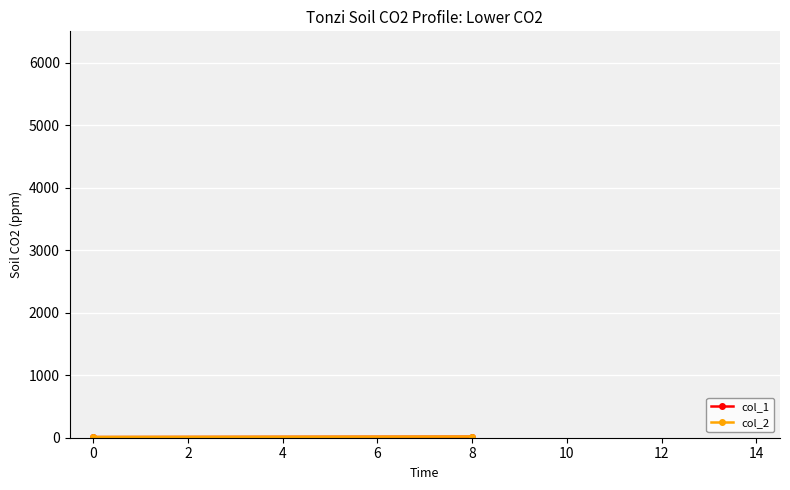

How many data points does each series have?

2